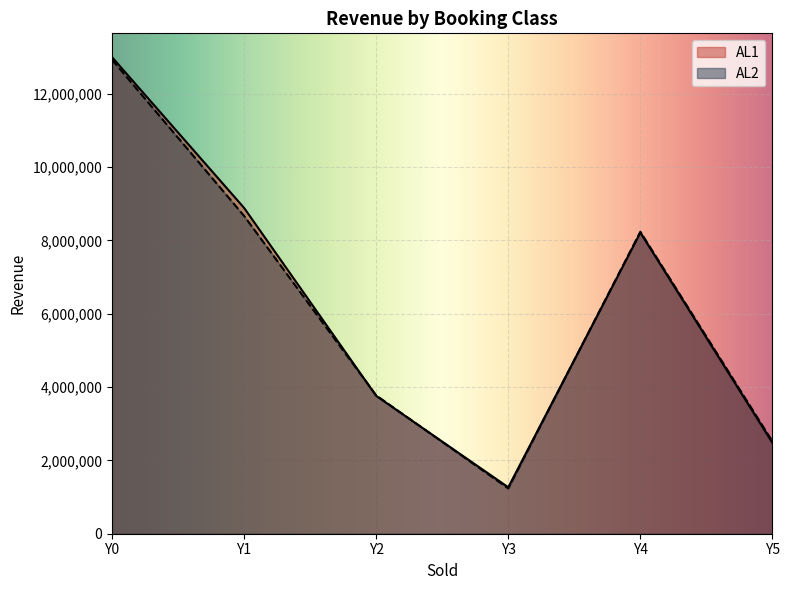

How many data points does each series have?

6